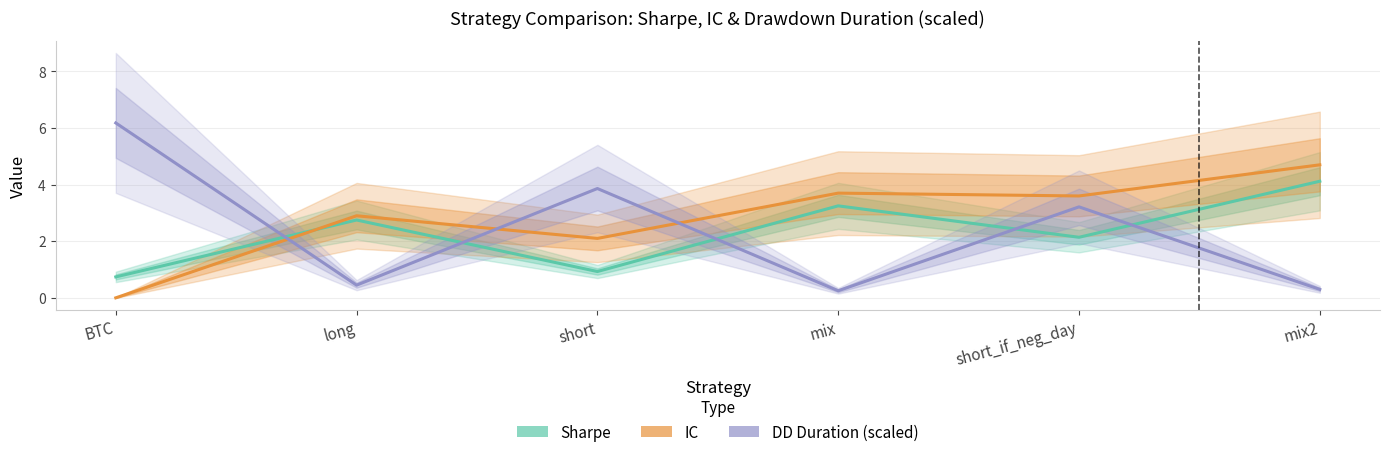

How many times do IC and DD Duration (scaled) cross each other?

3